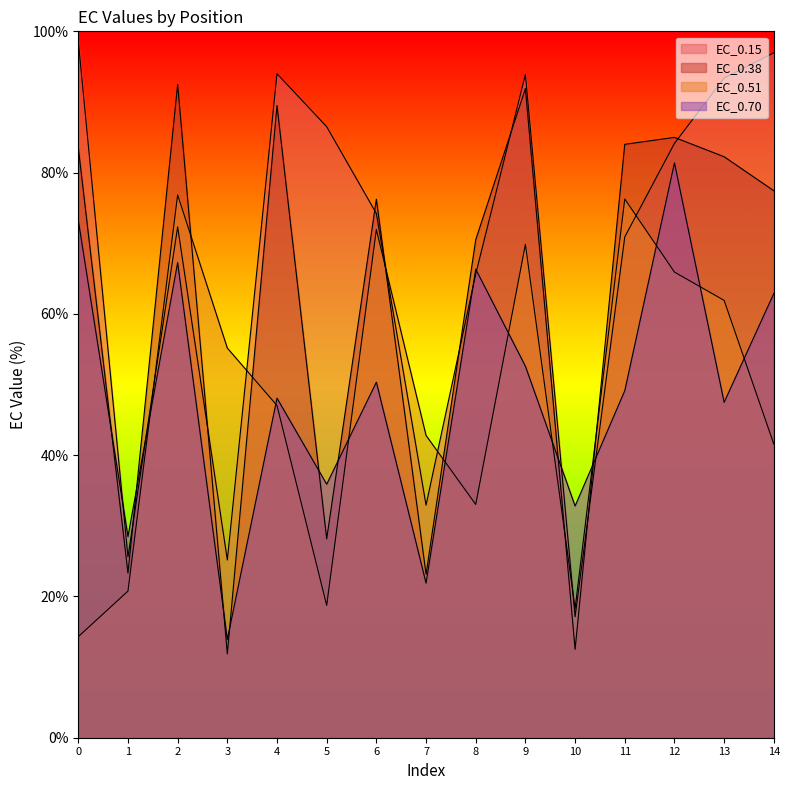

What are all the series names shown in the legend?

EC_0.15, EC_0.38, EC_0.51, EC_0.70